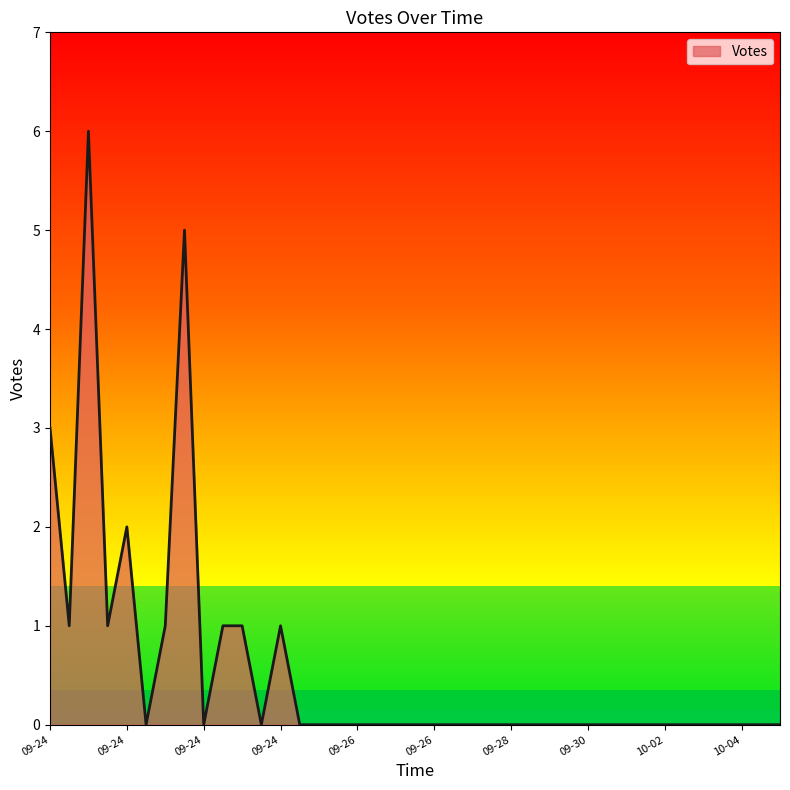

What is the difference between the maximum and minimum values?

6